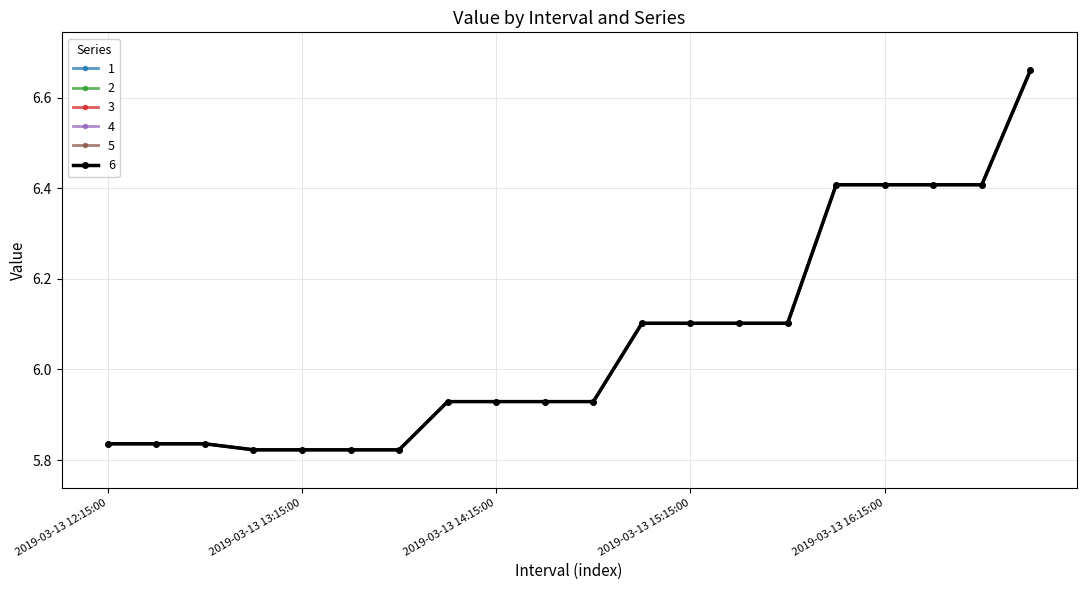

Reading right to left, list all the values displayed in this chart.

1: 6.7	6.4	6.4	6.4	6.4	6.1	6.1	6.1	6.1	5.9	5.9	5.9	5.9	5.8	5.8	5.8	5.8	5.8	5.8	5.8
2: 6.7	6.4	6.4	6.4	6.4	6.1	6.1	6.1	6.1	5.9	5.9	5.9	5.9	5.8	5.8	5.8	5.8	5.8	5.8	5.8
3: 6.7	6.4	6.4	6.4	6.4	6.1	6.1	6.1	6.1	5.9	5.9	5.9	5.9	5.8	5.8	5.8	5.8	5.8	5.8	5.8
4: 6.7	6.4	6.4	6.4	6.4	6.1	6.1	6.1	6.1	5.9	5.9	5.9	5.9	5.8	5.8	5.8	5.8	5.8	5.8	5.8
5: 6.7	6.4	6.4	6.4	6.4	6.1	6.1	6.1	6.1	5.9	5.9	5.9	5.9	5.8	5.8	5.8	5.8	5.8	5.8	5.8
6: 6.7	6.4	6.4	6.4	6.4	6.1	6.1	6.1	6.1	5.9	5.9	5.9	5.9	5.8	5.8	5.8	5.8	5.8	5.8	5.8